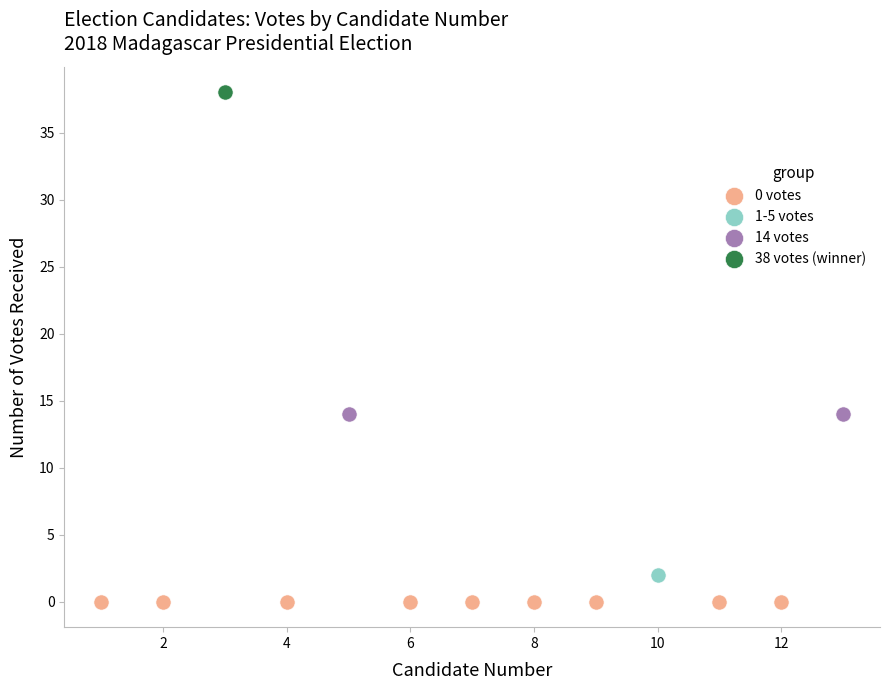

Which series contains the lowest Y value?

0 votes